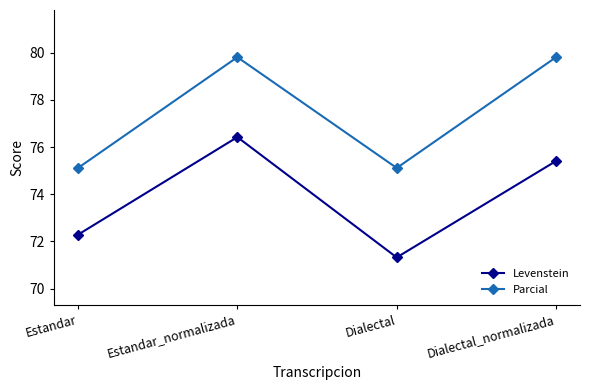

At Dialectal_normalizada, list the series in order from largest to smallest.

Parcial, Levenstein